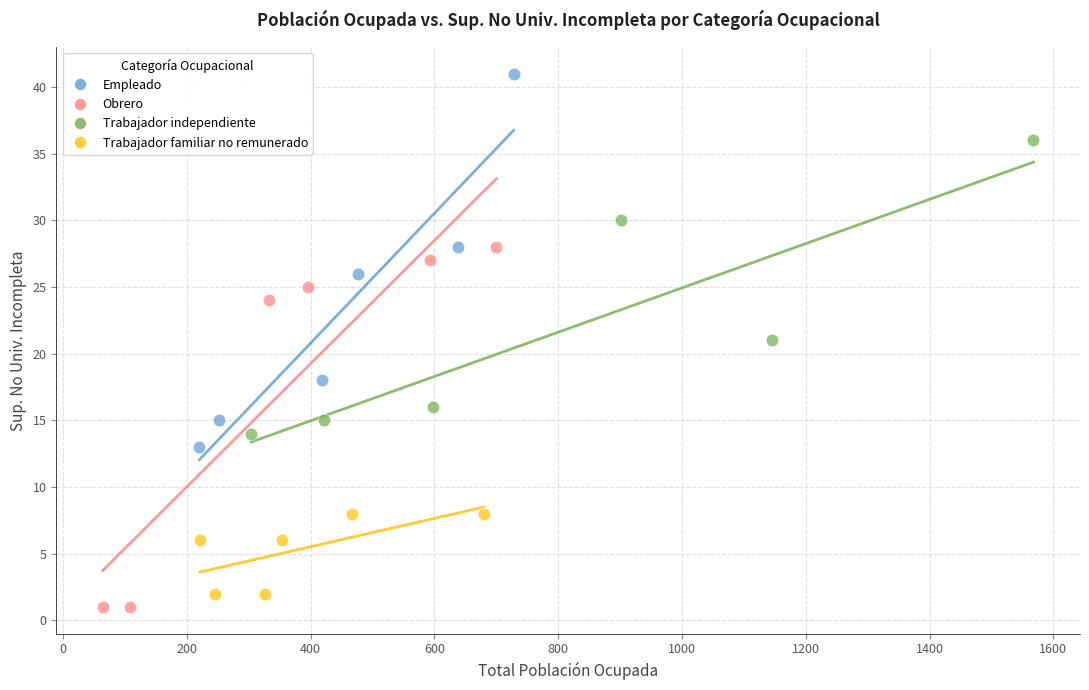

Which series has the widest spread of Y values?

Empleado